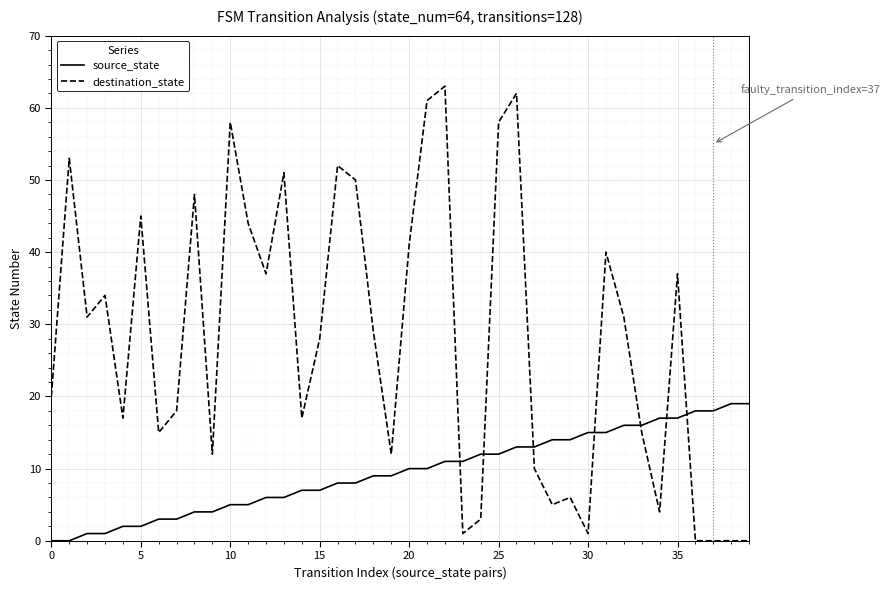

List the series in order of their peak value, highest first.

destination_state, source_state